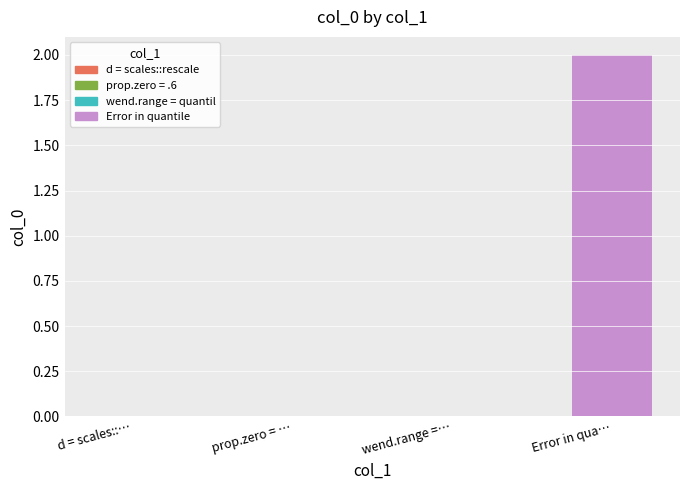

Is it true that the value at d = scales::… is -1?

False